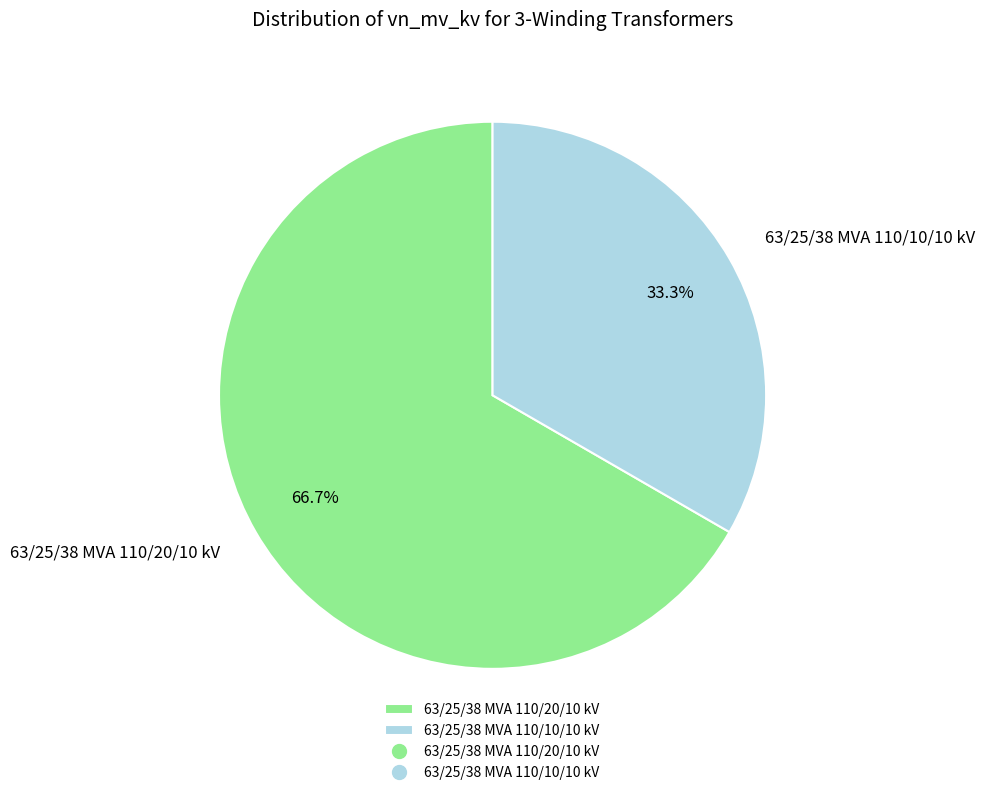

Approximately how many times larger is the value at 63/25/38 MVA 110/10/10 kV compared to 63/25/38 MVA 110/20/10 kV?

0.5